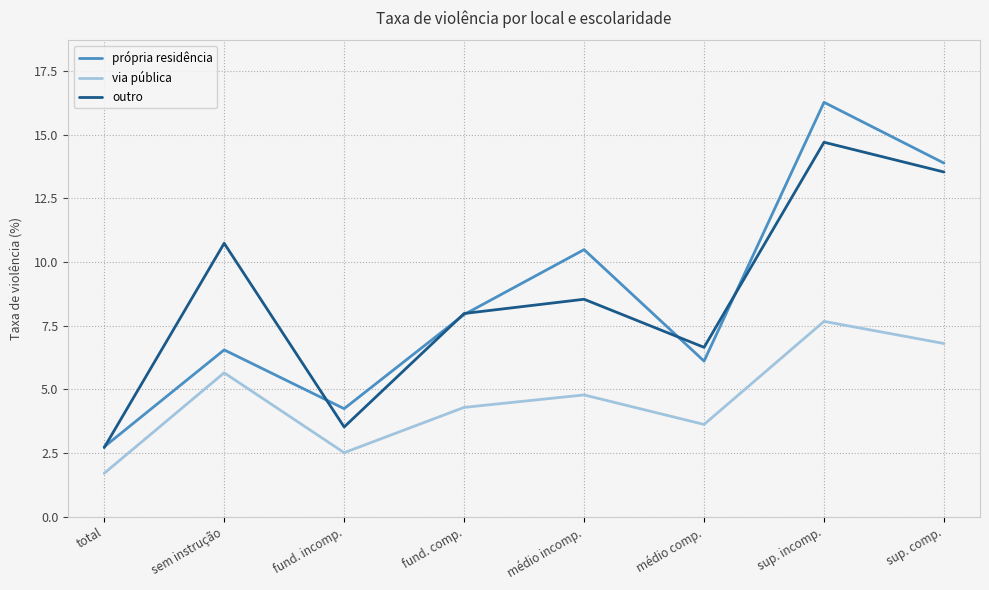

List the labels in order of via pública value, largest first.

sup. incomp., sup. comp., sem instrução, médio incomp., fund. comp., médio comp., fund. incomp., total